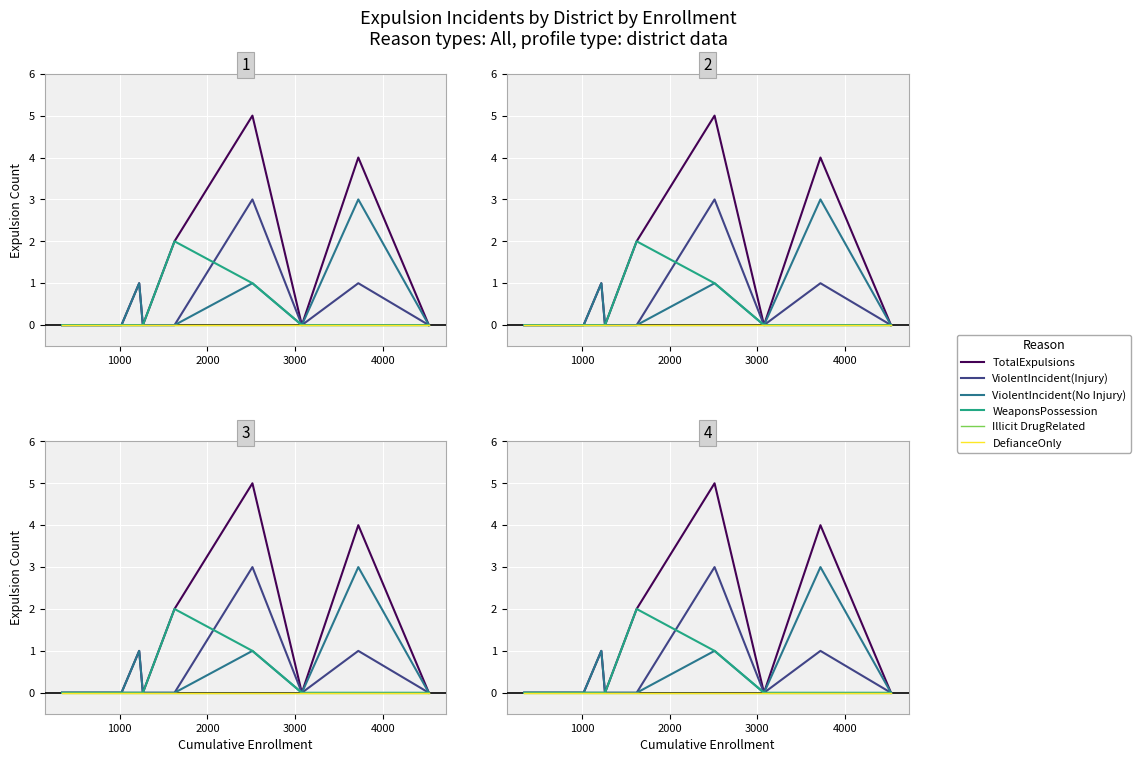

Which series has the largest total across all categories?

TotalExpulsions